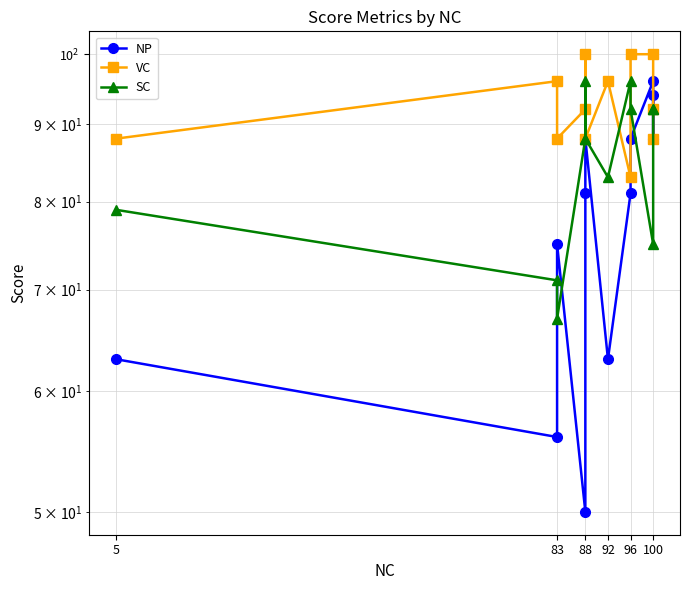

True or false: NP has more than 1 points higher than both neighbors.

True